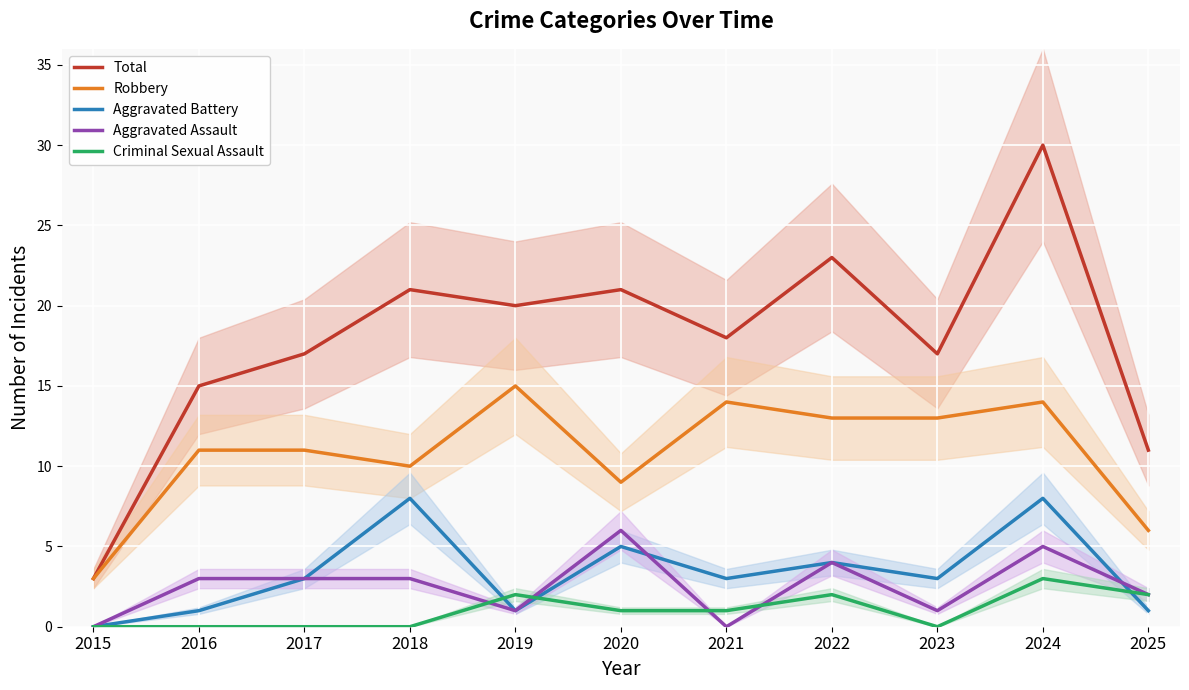

Is it true that Robbery equals 19 at 2017?

False